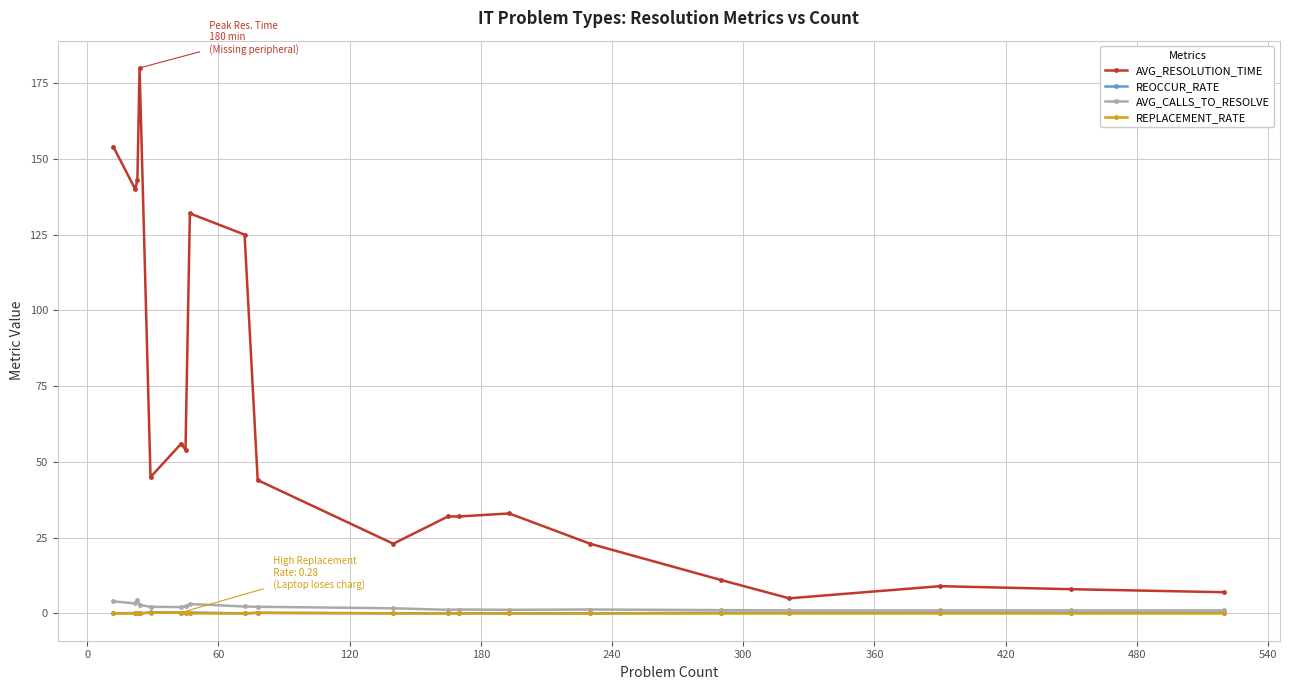

What is the maximum value for AVG_RESOLUTION_TIME?

180.0